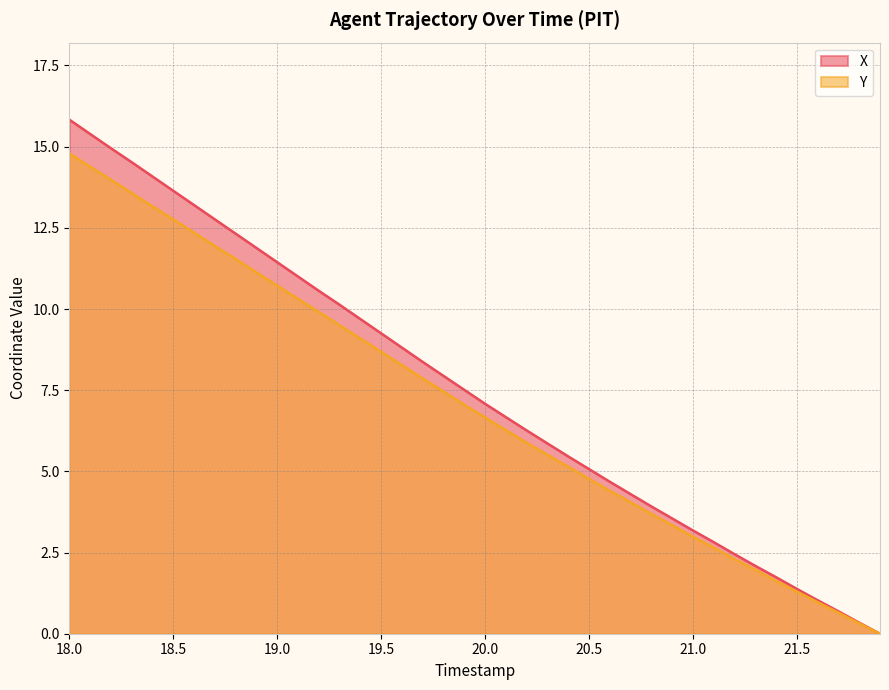

At how many categories does at least one series exceed 14?

5